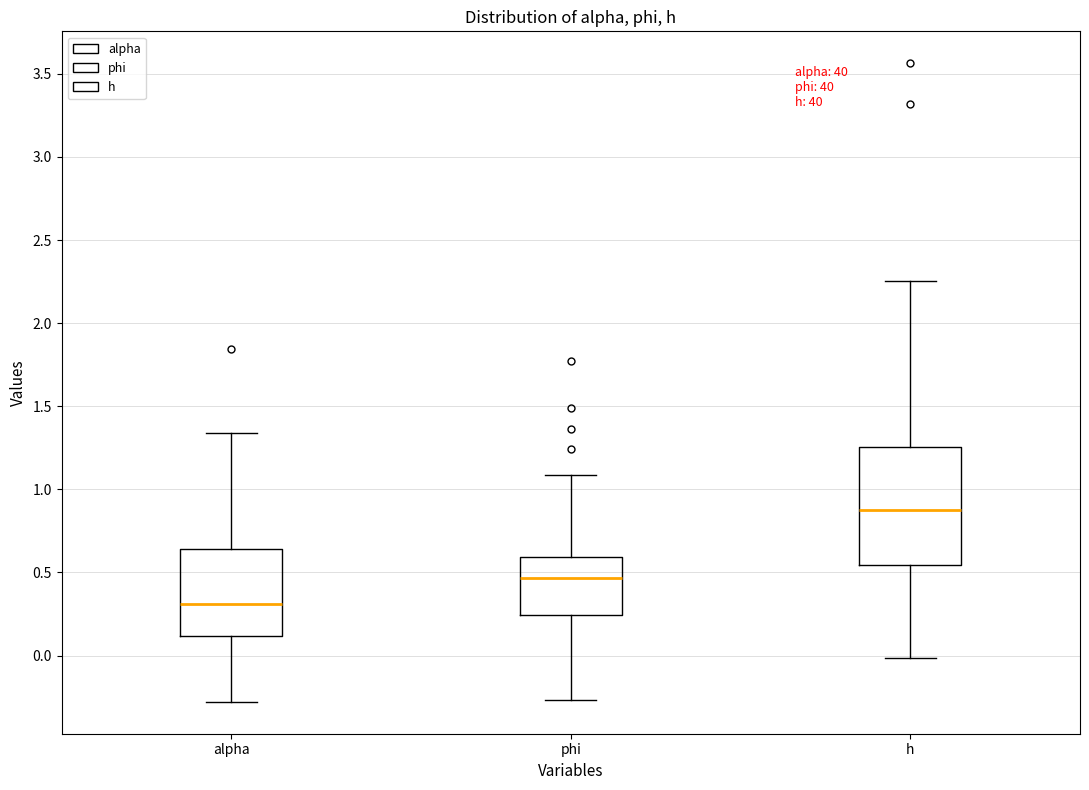

Reading left to right, read every box against the y-axis: the position of its median line, the range the box covers, and the ends of its whiskers. The values are not printed on the chart, so give them approximately, as read against the axis.

alpha: median 0.30, box 0.10 to 0.65, whiskers -0.30 to 1.35
phi: median 0.45, box 0.25 to 0.60, whiskers -0.25 to 1.10
h: median 0.90, box 0.55 to 1.25, whiskers 0.00 to 2.25